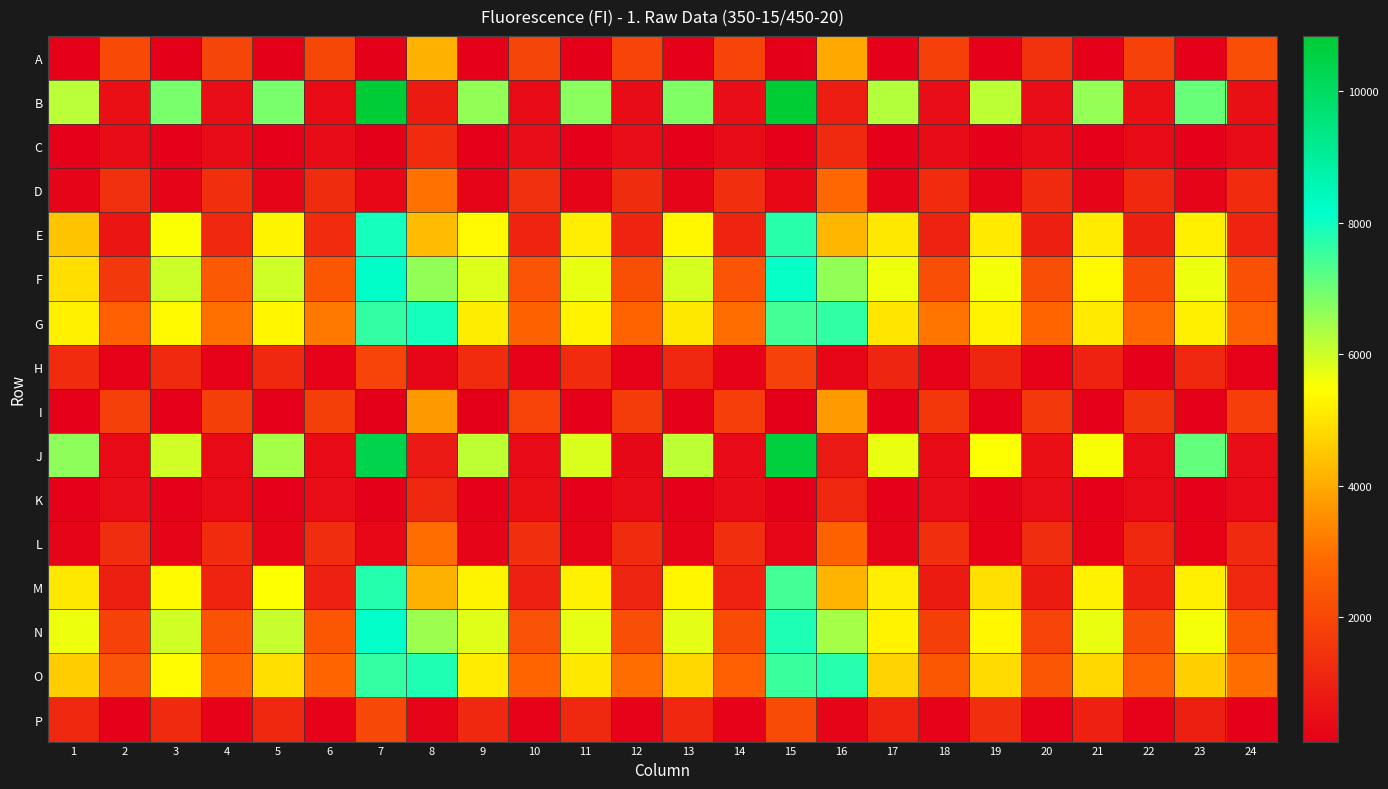

At how many categories does at least one series exceed 2002?

24